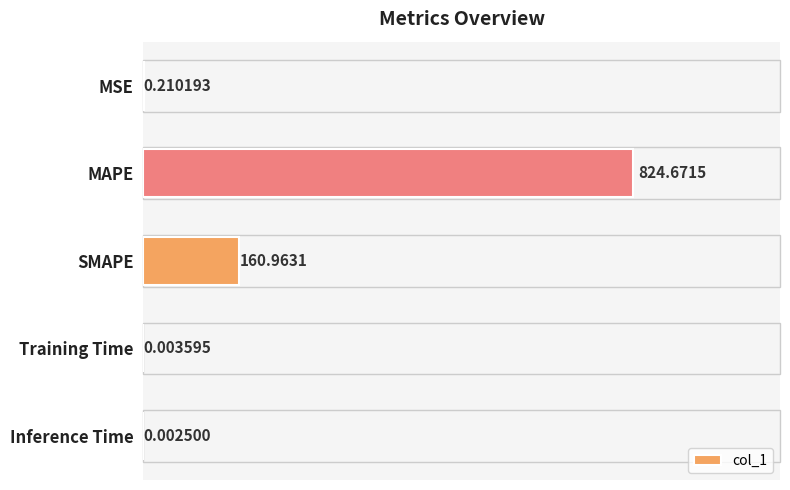

Does the chart contain stacked bars?

No